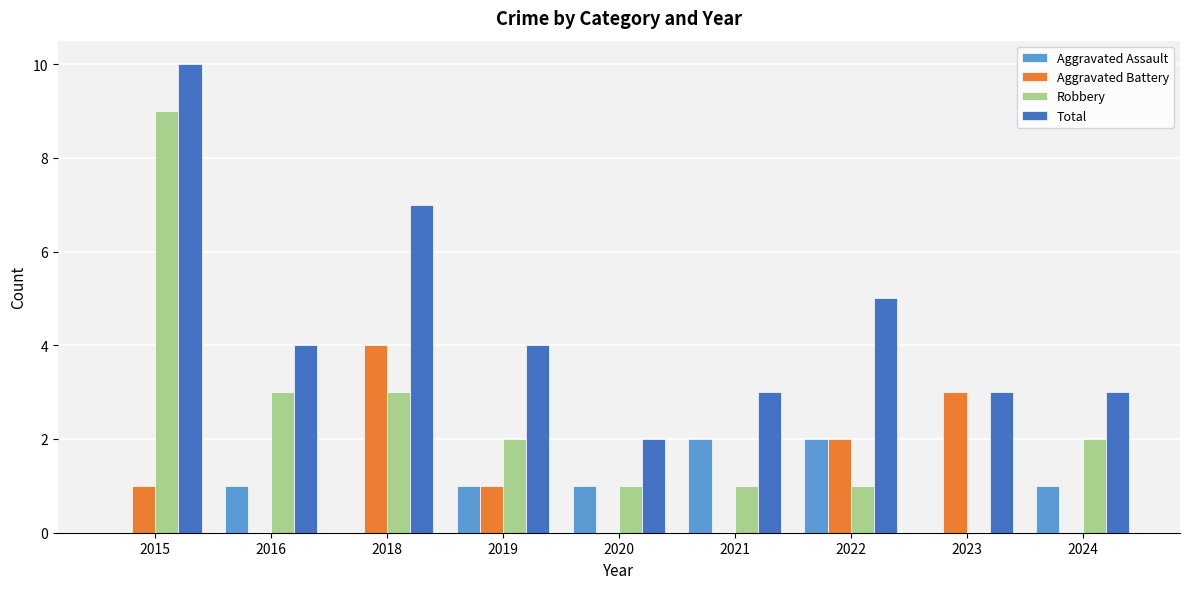

Reading left to right, extract all data points from this chart.

Aggravated Assault: 2015=0	2016=1	2018=0	2019=1	2020=1	2021=2	2022=2	2023=0	2024=1
Aggravated Battery: 2015=1	2016=0	2018=4	2019=1	2020=0	2021=0	2022=2	2023=3	2024=0
Robbery: 2015=9	2016=3	2018=3	2019=2	2020=1	2021=1	2022=1	2023=0	2024=2
Total: 2015=10	2016=4	2018=7	2019=4	2020=2	2021=3	2022=5	2023=3	2024=3